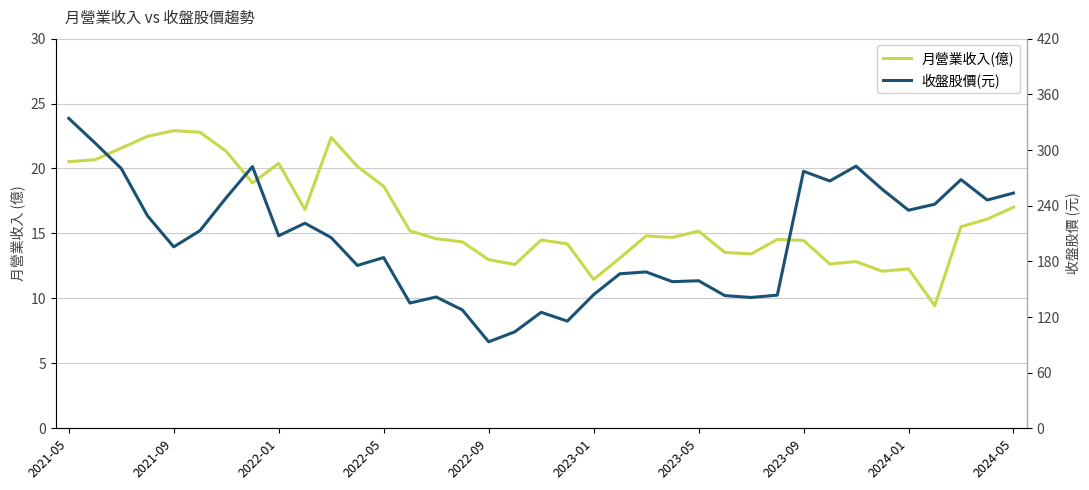

What is the difference between the maximum and minimum values in the 收盤股價(元) series?

240.8